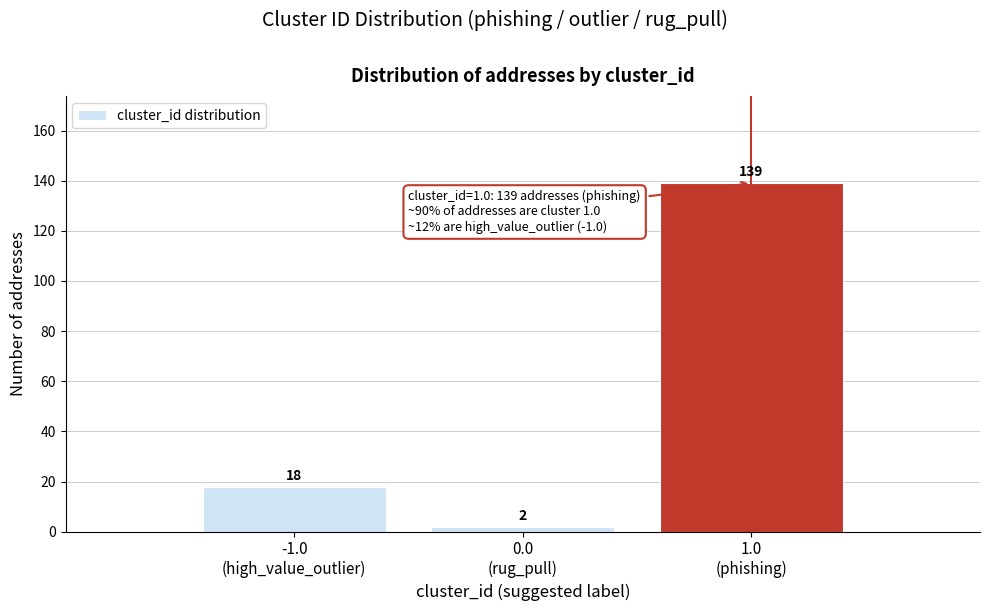

What is the maximum value shown in the chart?

139